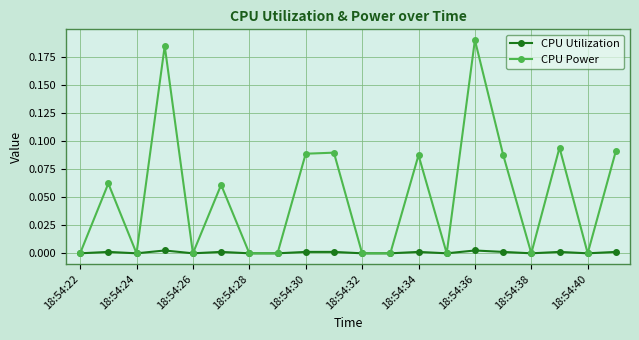

Which series has the largest total across all categories?

CPU Power